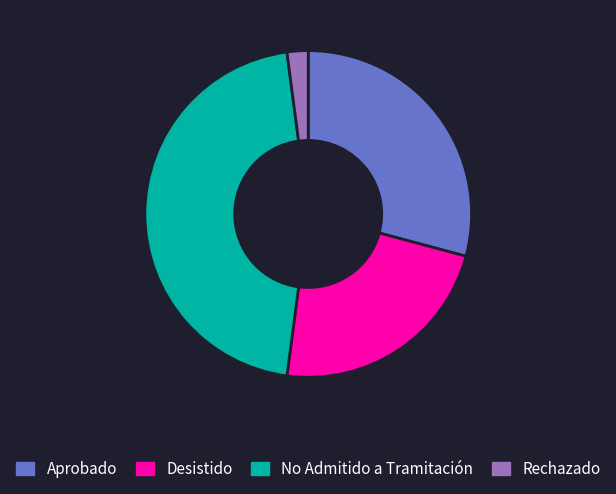

Is the sum of No Admitido a Tramitación and Desistido greater than half?

Yes